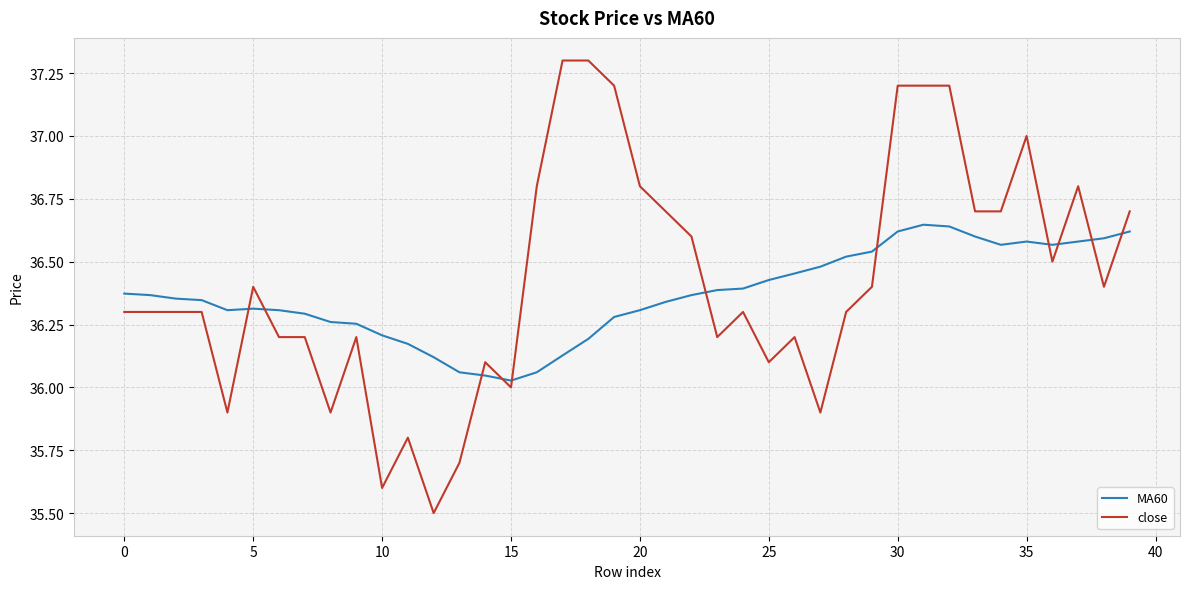

What are all the series names shown in the legend?

MA60, close